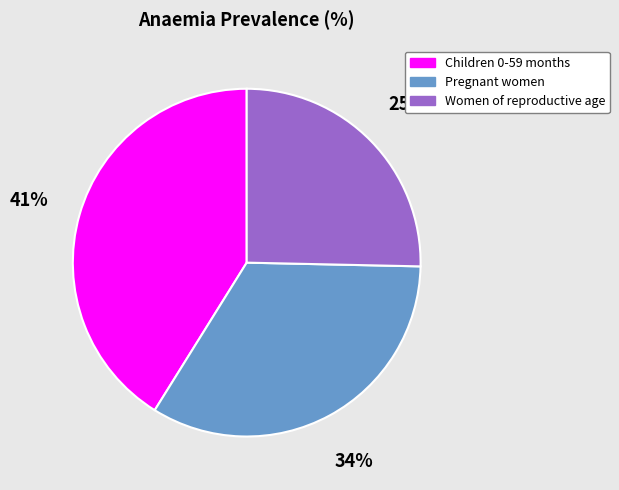

Between Women of reproductive age and Children 0-59 months, which is larger?

Children 0-59 months